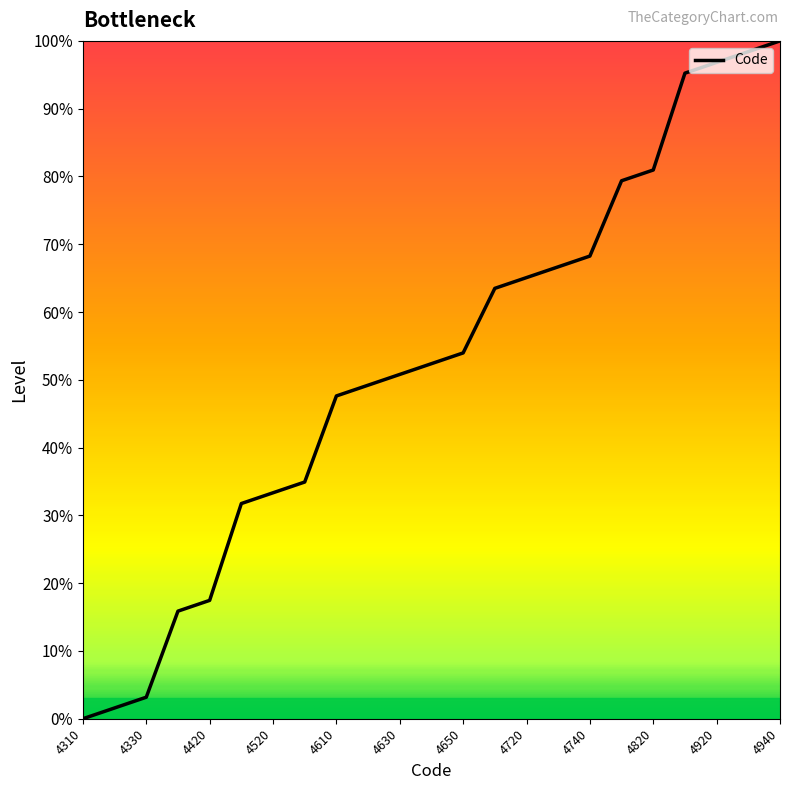

What is the greatest value displayed?

100.0